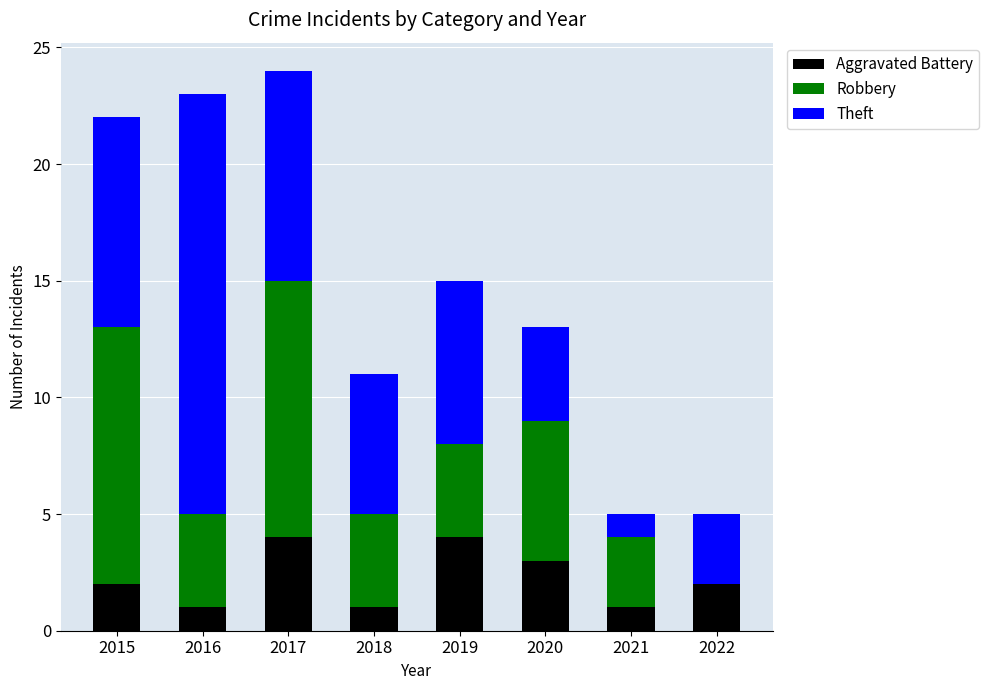

What is the total value across all series at 2021?

5